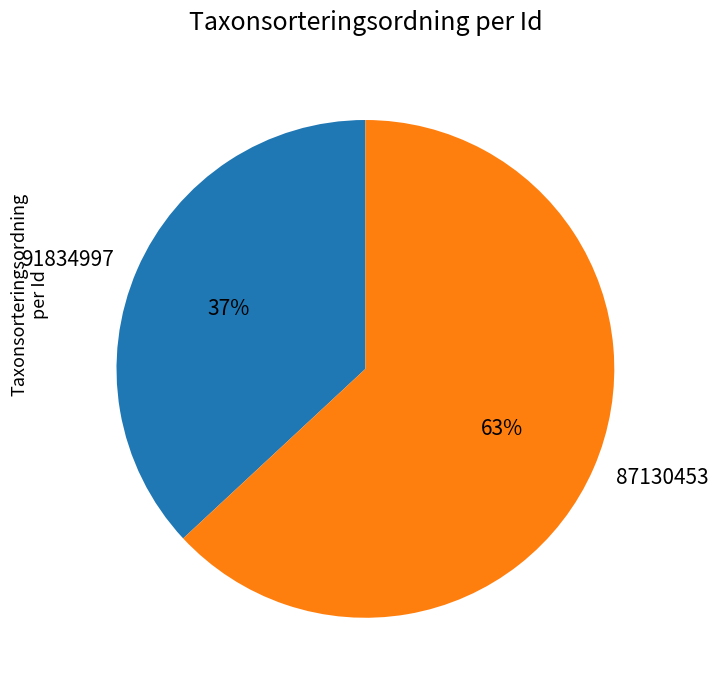

How many segments does this pie chart have?

2